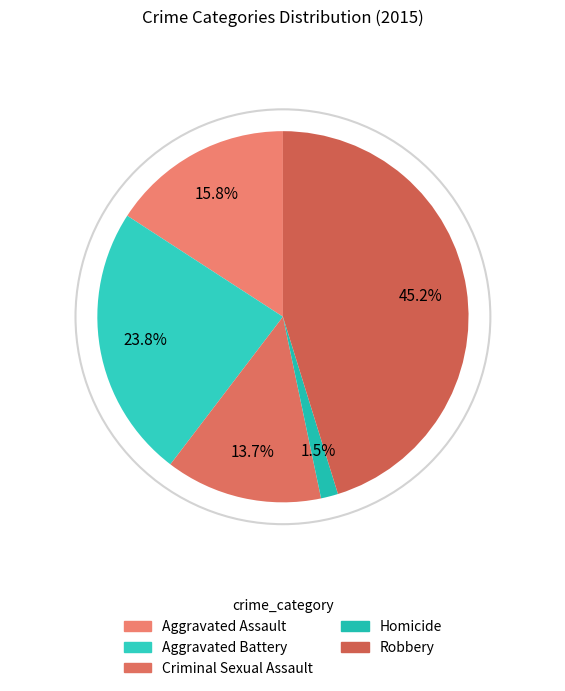

What is the largest slice in the pie chart?

Robbery